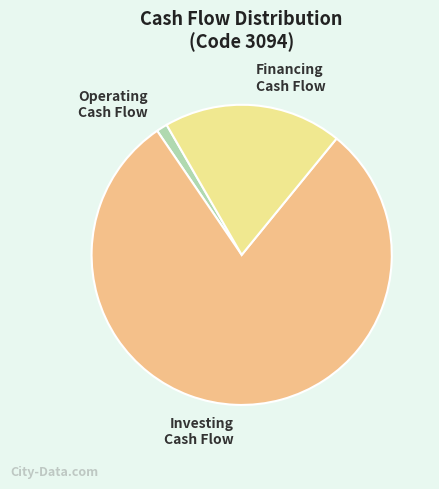

Do Investing Cash Flow and Financing Cash Flow together represent more than half of the pie?

Yes